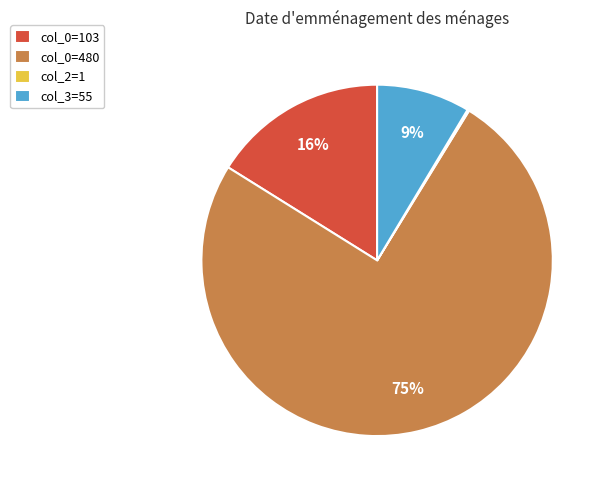

Do col_0=103 and col_3=55 together represent more than half of the pie?

No